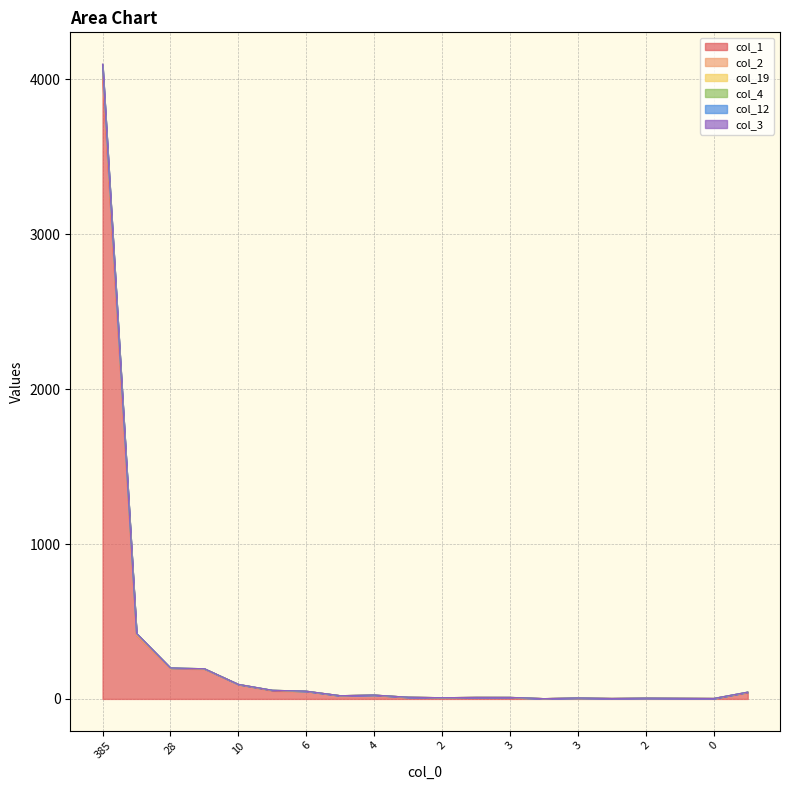

What is the greatest value displayed?

4099